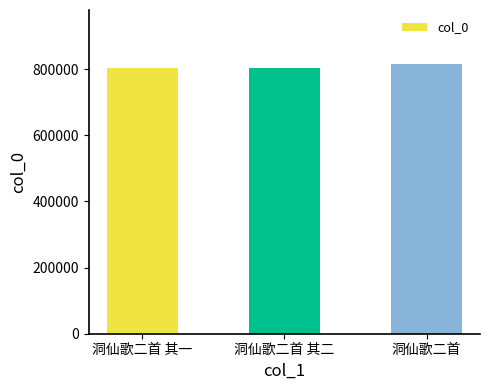

What is the approximate value at 洞仙歌二首 其一, to the nearest 50?

802650